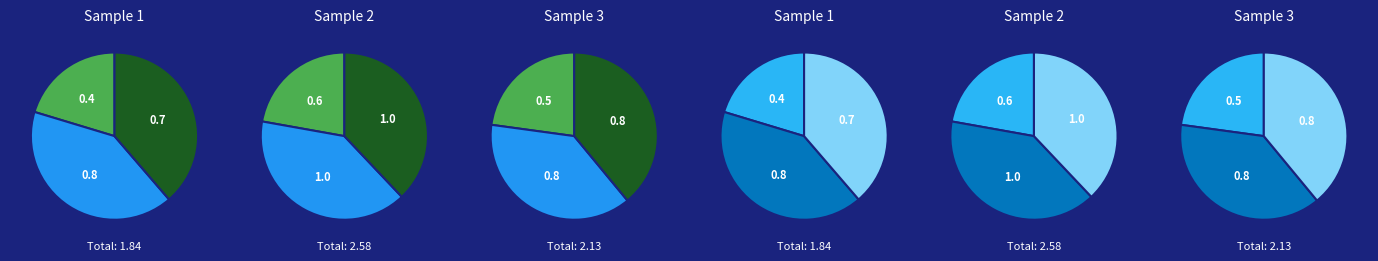

Is B11 the majority of the pie?

No